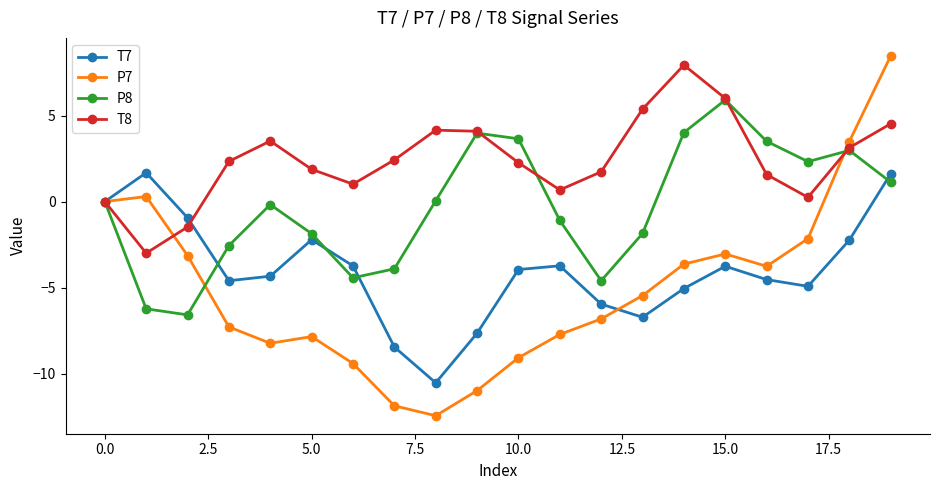

What is the lowest value of the T7 series?

-10.5